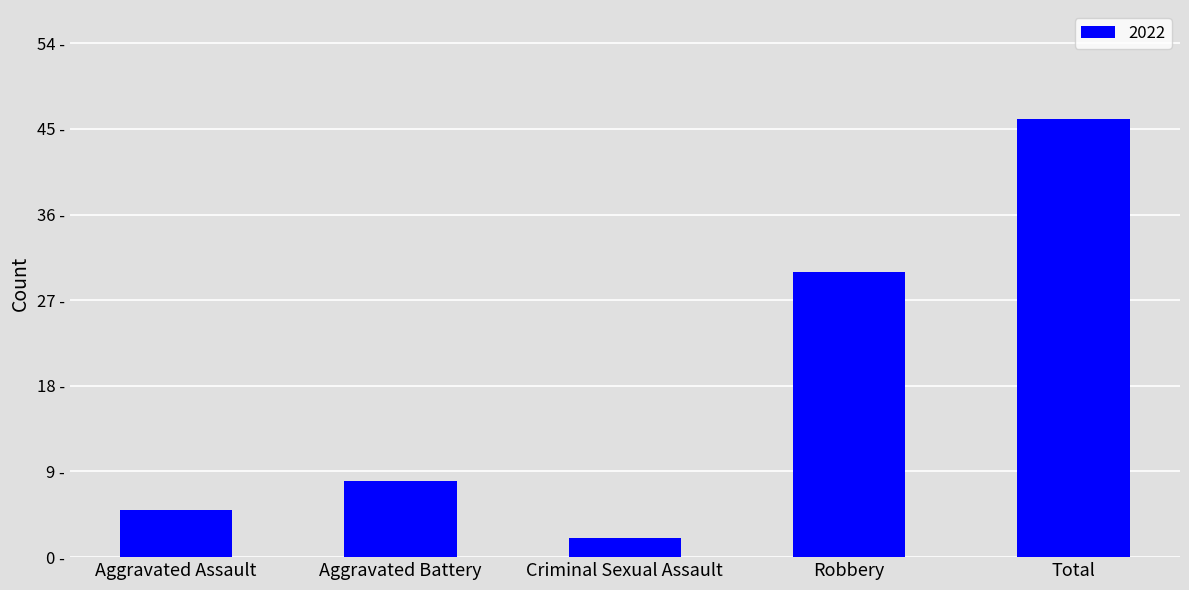

Does the chart contain any negative values?

No